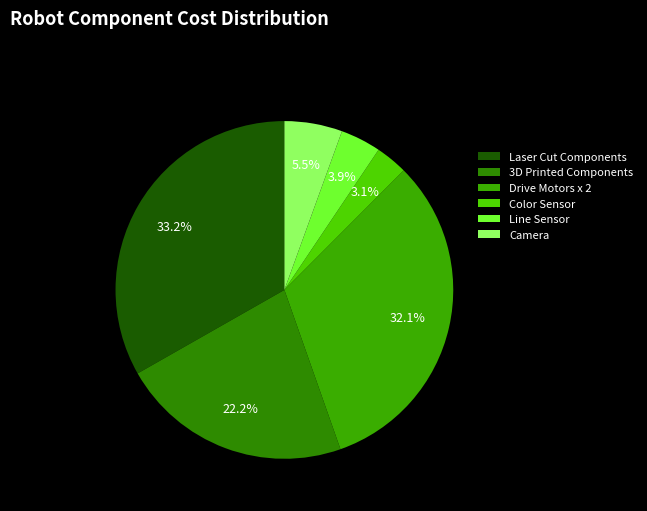

To the nearest percent, what is the average slice percentage?

17%